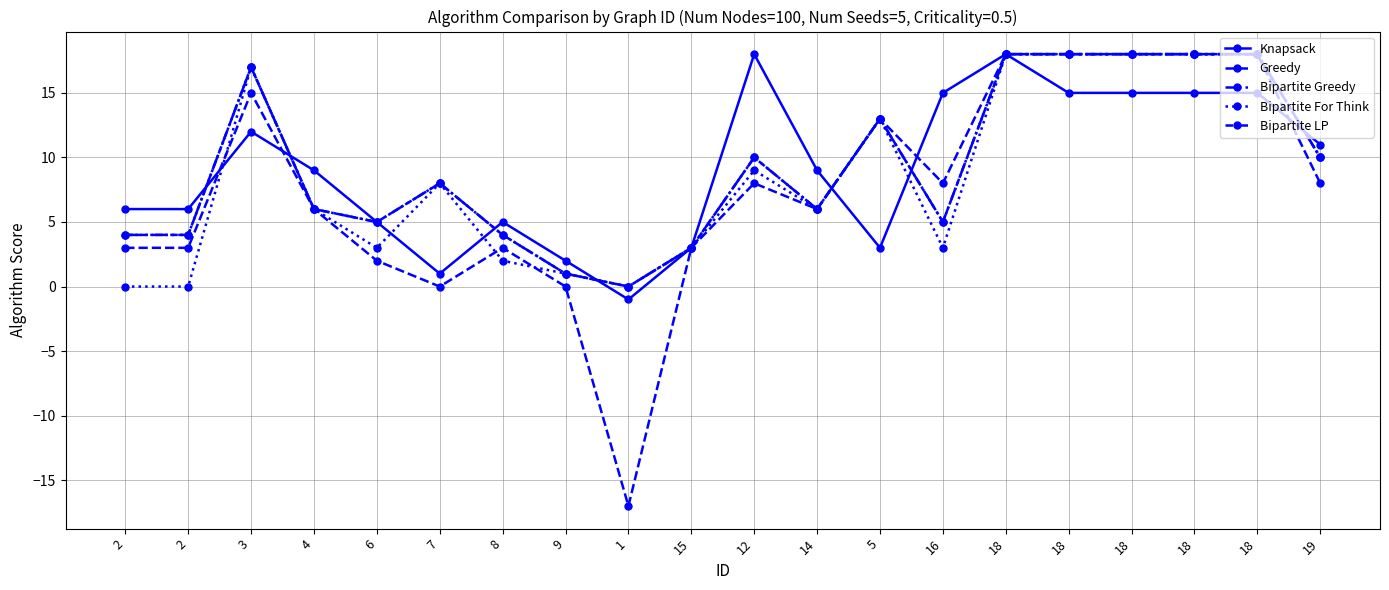

Is the value of Knapsack at 12 greater than the value of Greedy at 8?

Yes